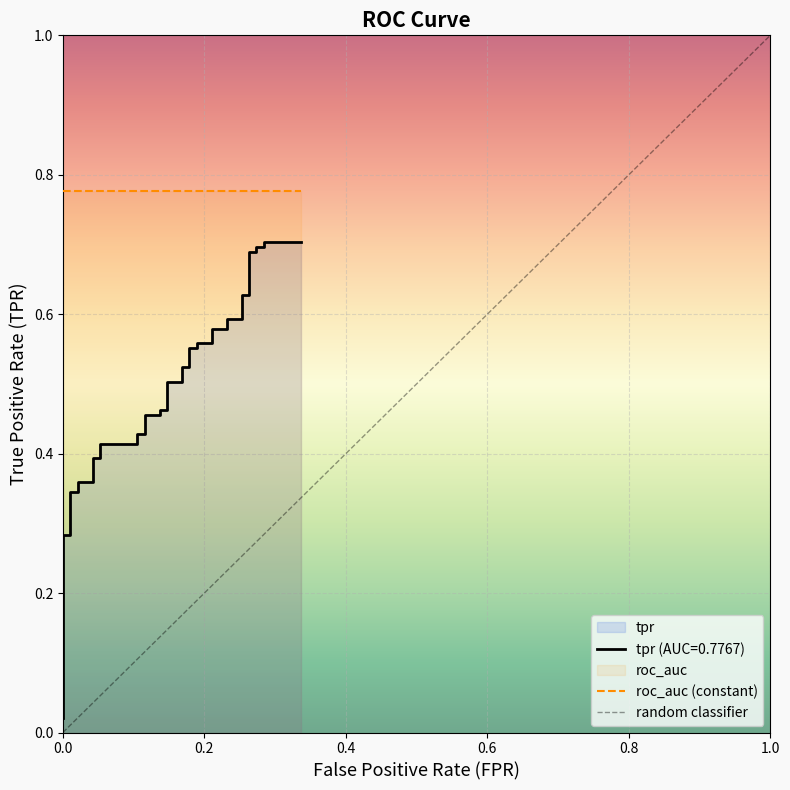

Reading left to right, transcribe all the data shown in this chart.

0.0	0.0	0.1	0.1	0.3	0.3	0.3	0.3	0.4	0.4	0.4	0.4	0.4	0.4	0.4	0.4	0.5	0.5	0.5	0.5	0.5	0.5	0.5	0.5	0.6	0.6	0.6	0.6	0.6	0.6	0.6	0.6	0.6	0.6	0.7	0.7	0.7	0.7	0.7	0.7